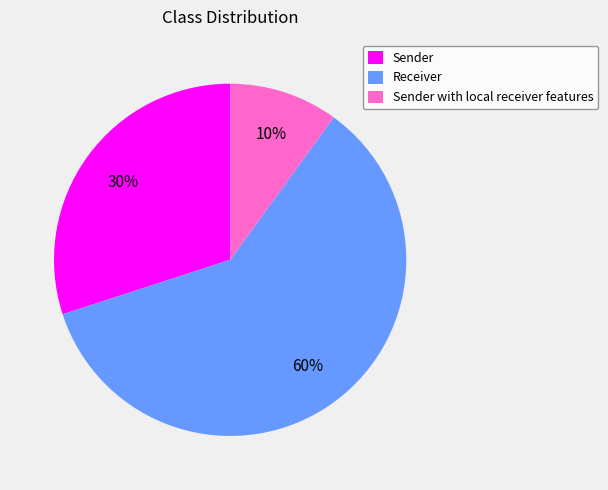

To the nearest percent, what is the average slice percentage?

33%